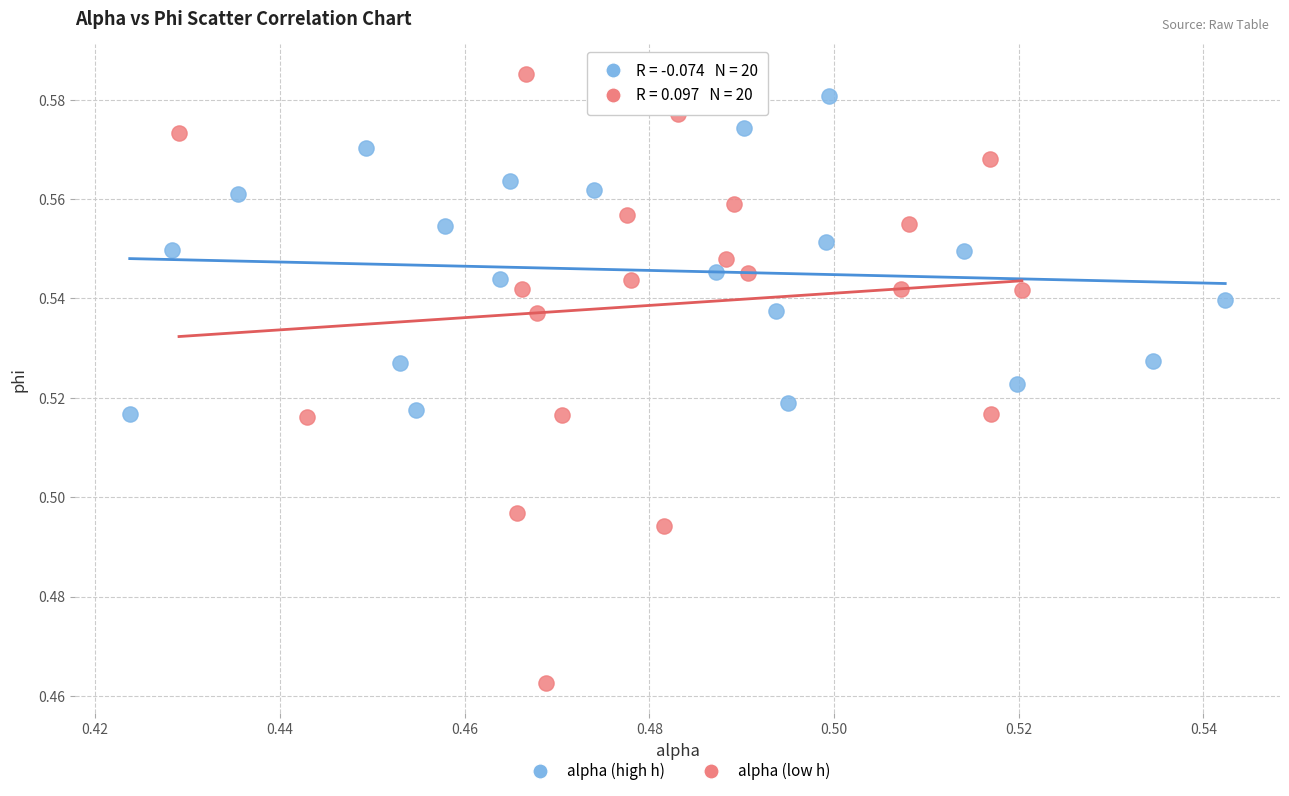

Which series reaches the minimum Y coordinate?

alpha (low h)